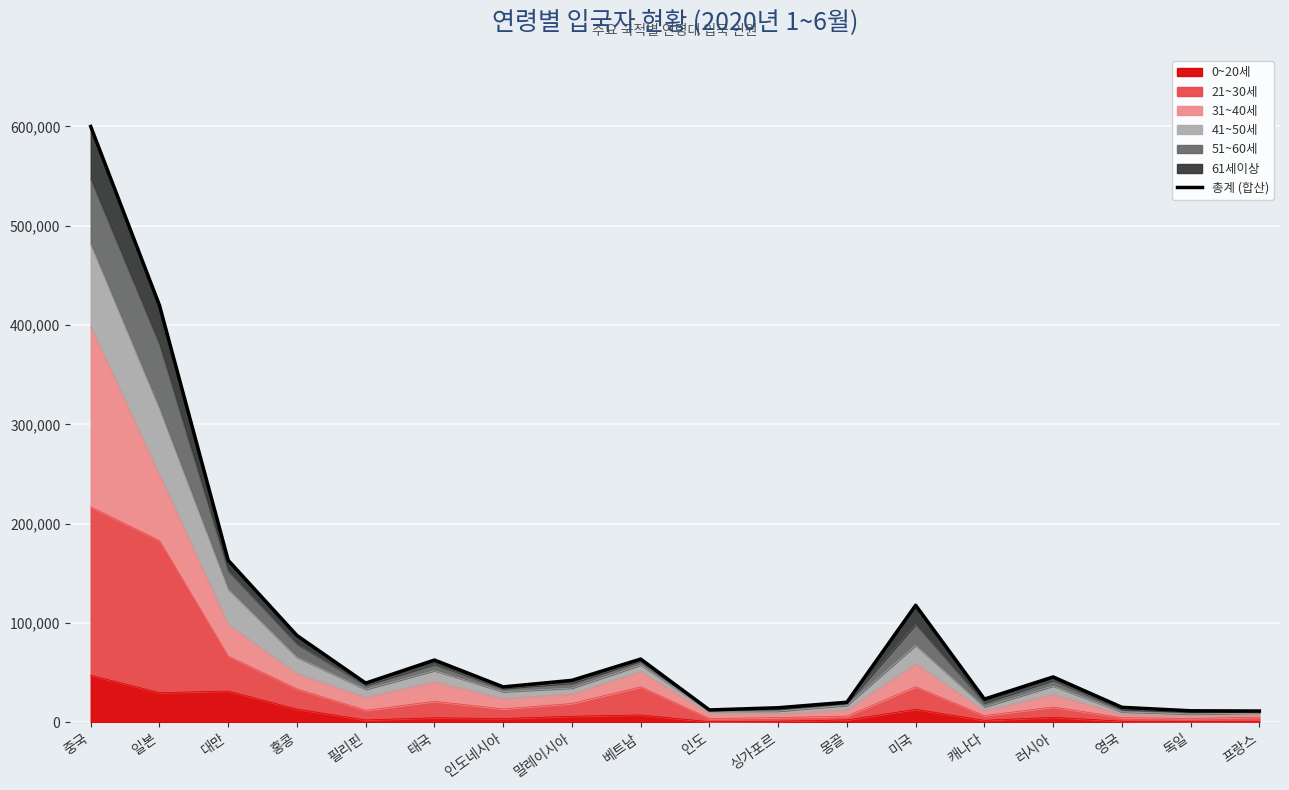

At which category does the chart reach its peak across all series?

중국